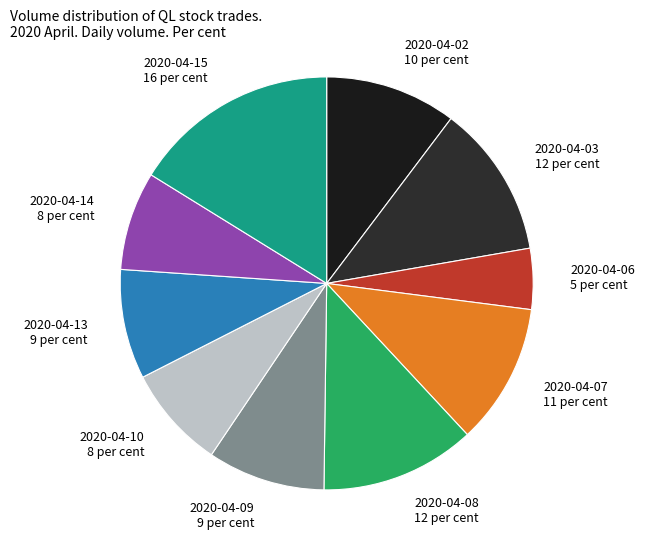

Is it true that 2020-04-09 is 9% of the pie?

True